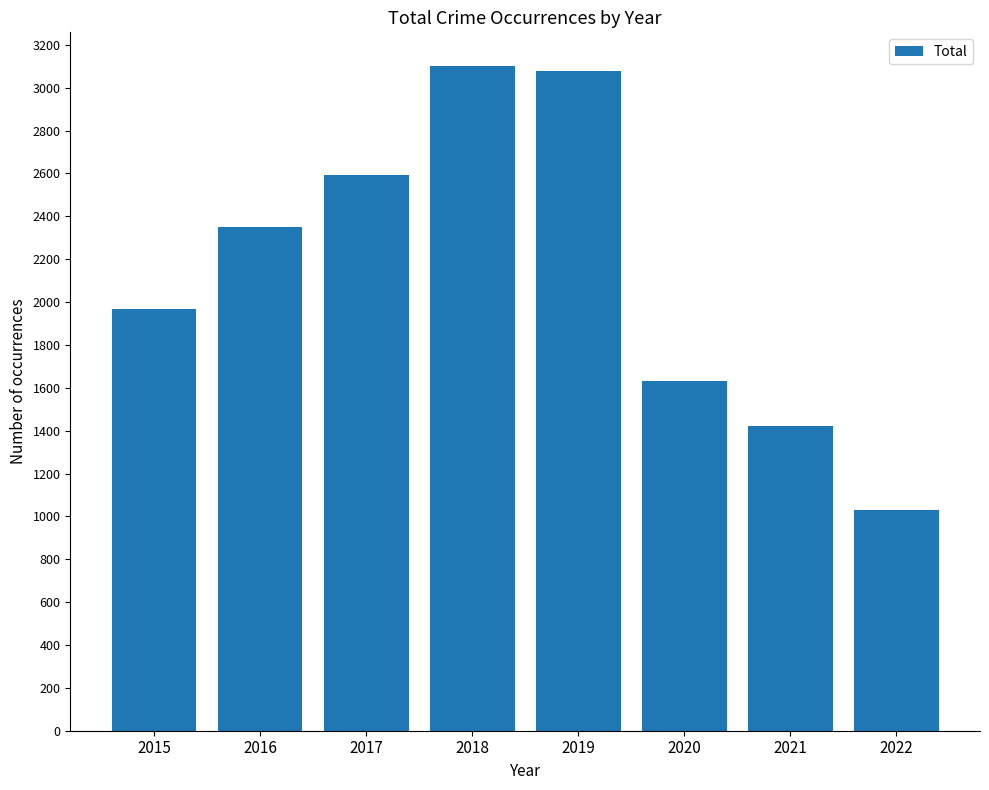

Reading left to right, transcribe all the data shown in this chart.

2015=1968	2016=2352	2017=2592	2018=3103	2019=3080	2020=1633	2021=1423	2022=1030